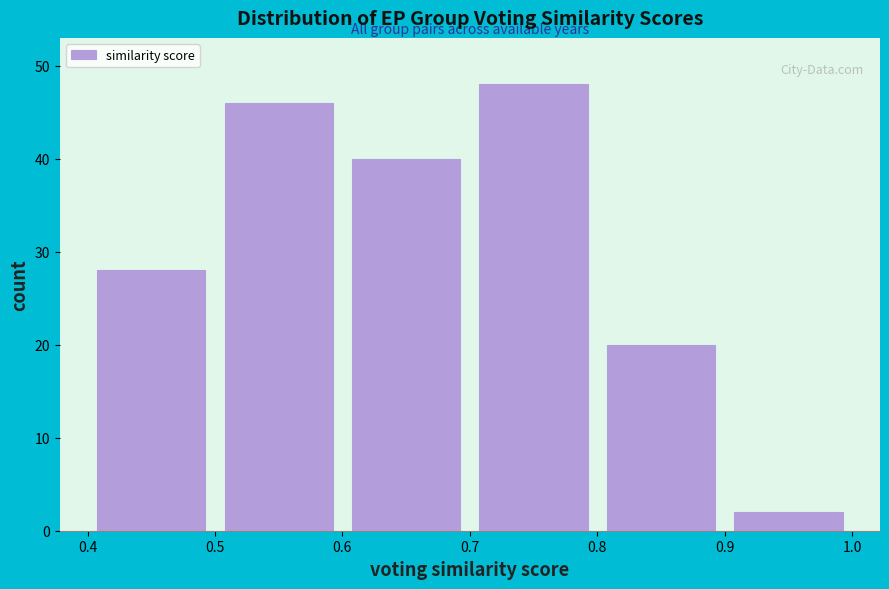

How tall is the bar that spans 0.6 to 0.7 on the x-axis? The values are not printed on the chart, so give them approximately, as read against the axis.

40